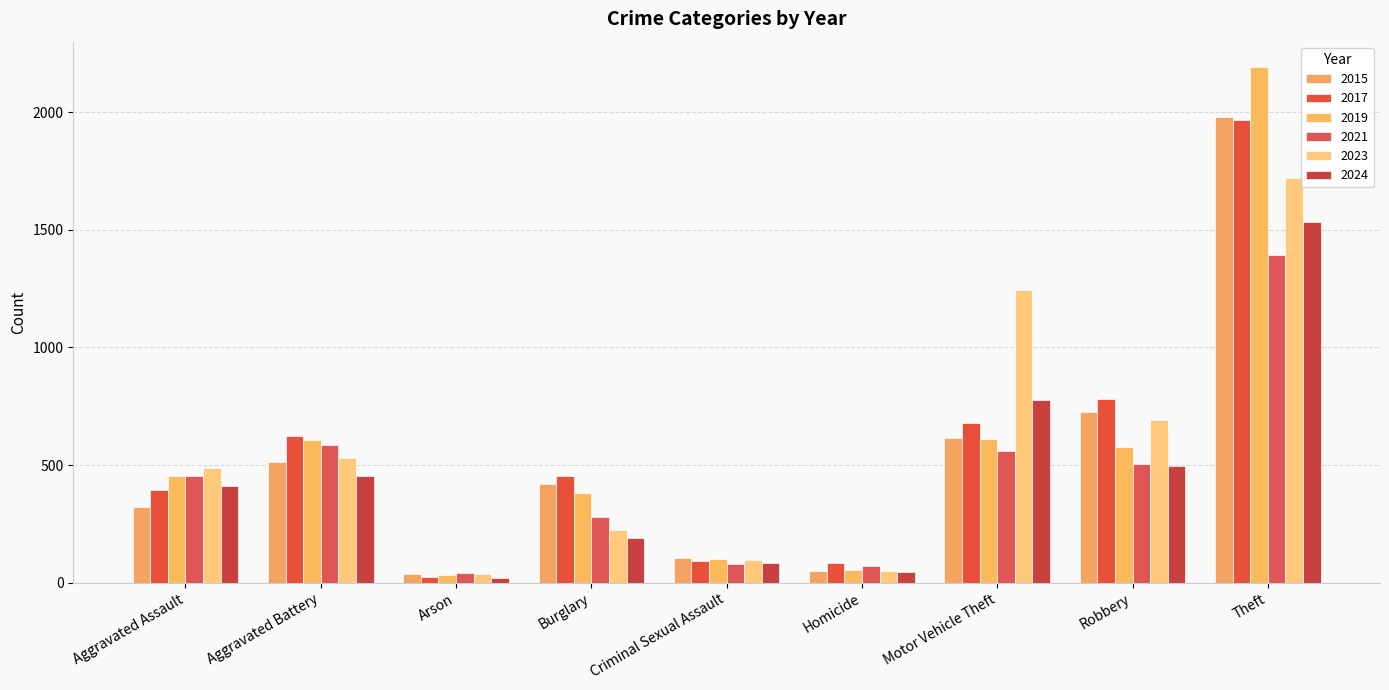

Which category has the highest value in the 2015 series?

Theft